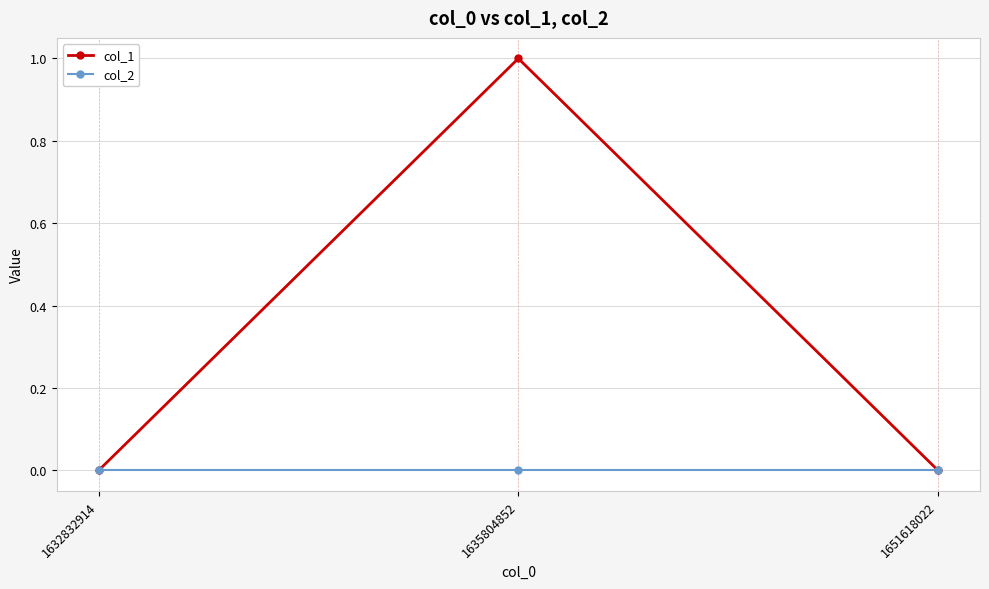

The col_2 series shows 0 at 1632832914. True or false?

True